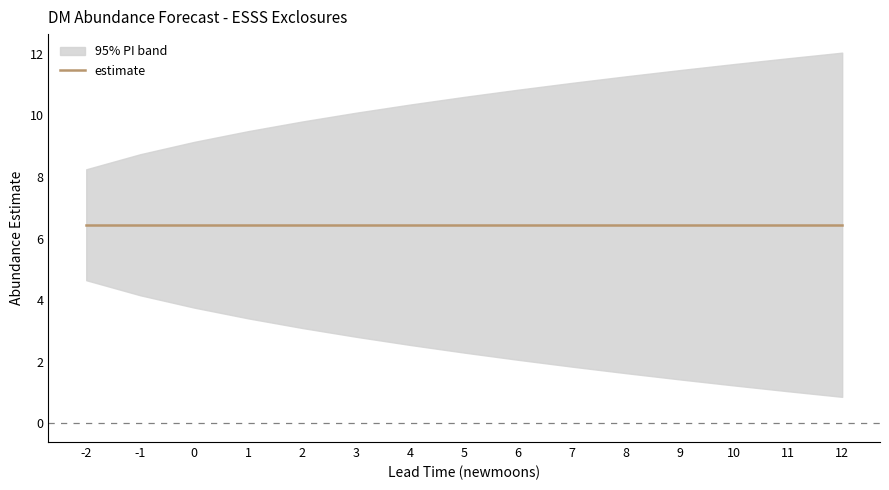

True or false: lower_pi and estimate cross at least once.

False